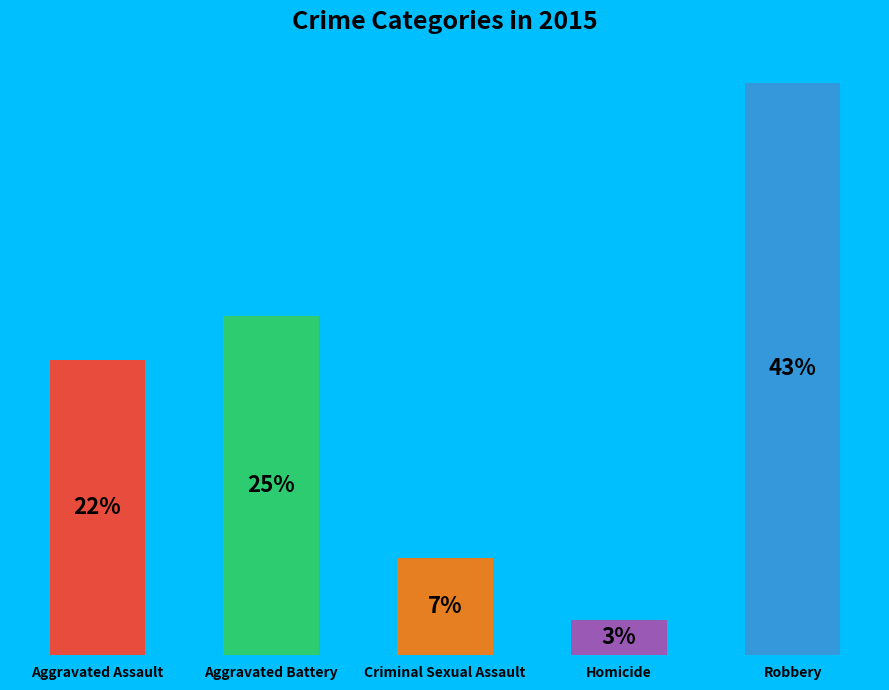

Rank the categories by value from highest to lowest.

Robbery, Aggravated Battery, Aggravated Assault, Criminal Sexual Assault, Homicide